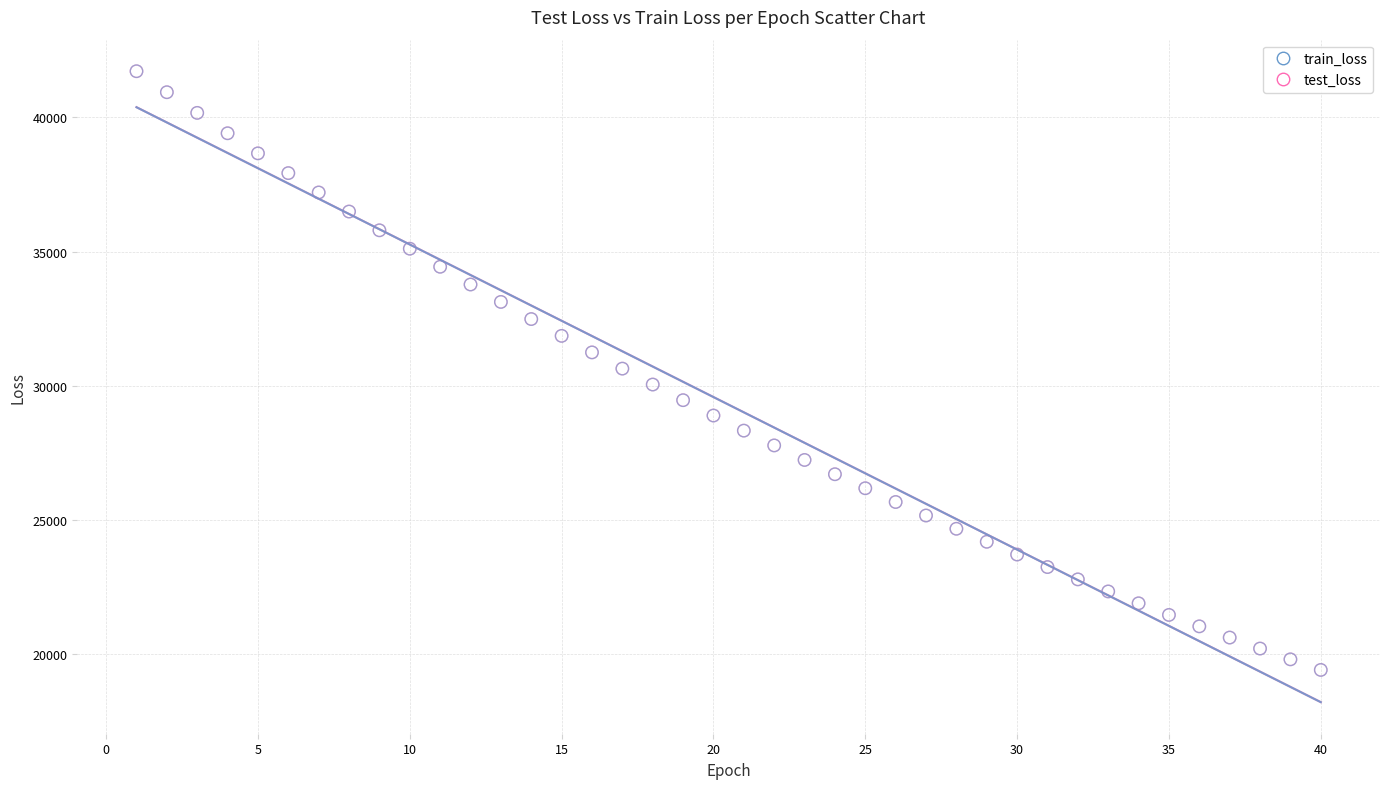

Which series has the largest Y range (max minus min)?

train_loss